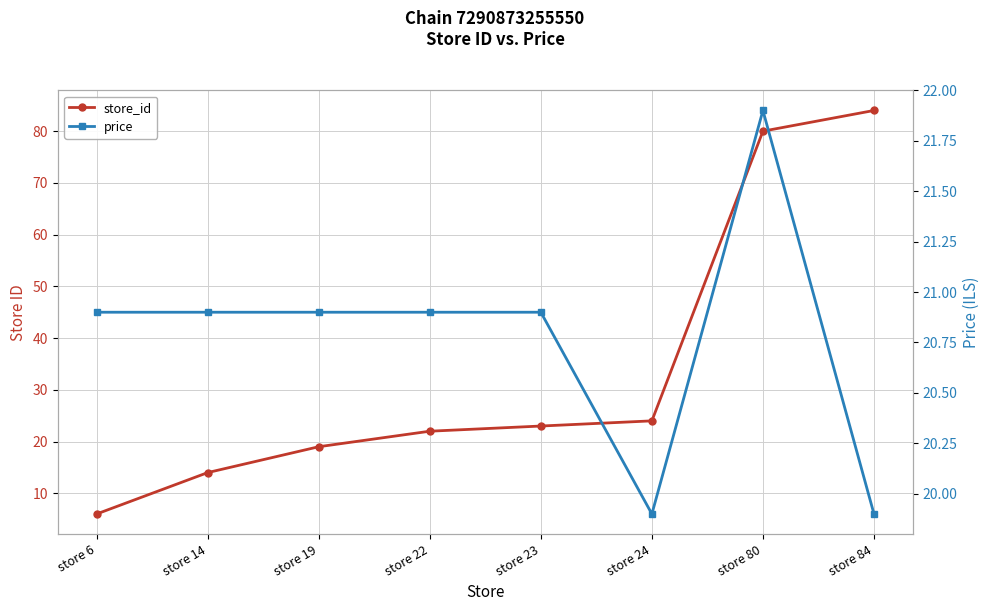

How many data points does each series have?

8